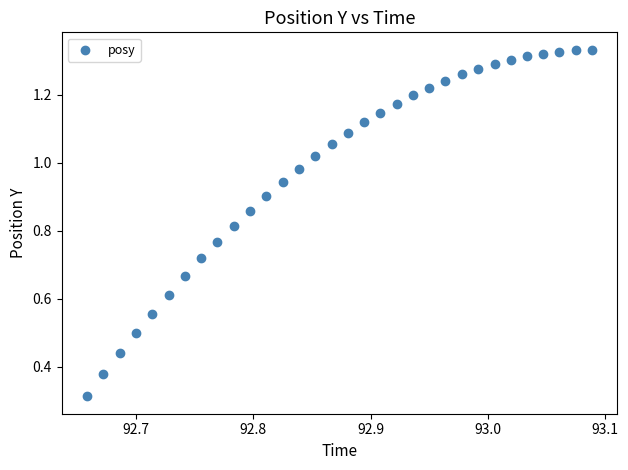

Count the number of points in this scatter plot.

32